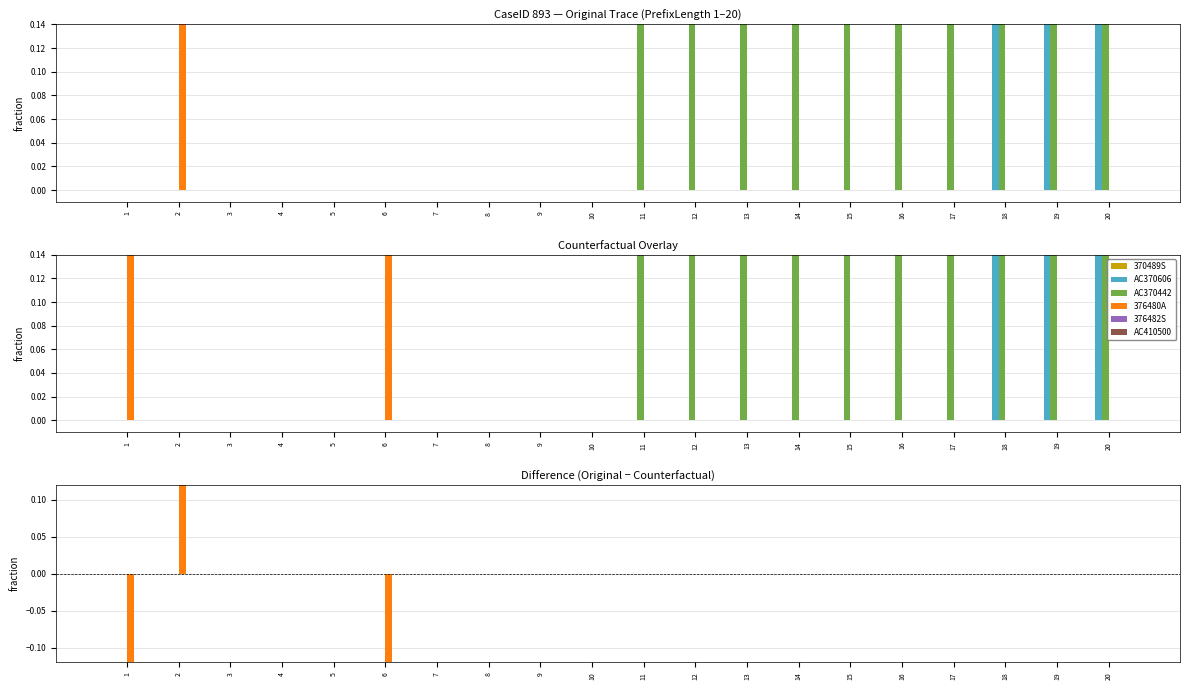

True or false: 376480A has a value of 1 at 16.

False